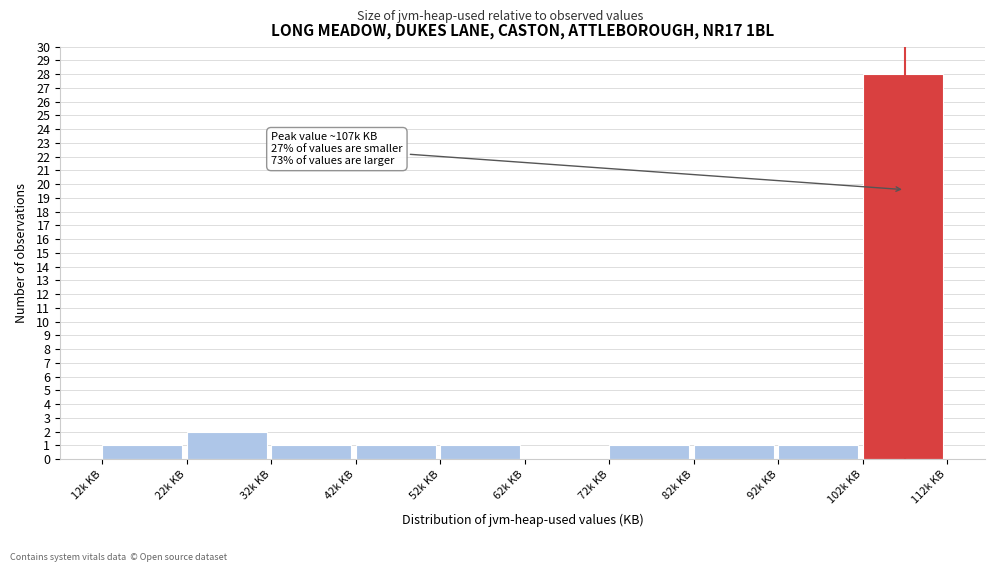

Reading right to left, list all the values displayed in this chart.

102k KB=28	92k KB=1	82k KB=1	72k KB=1	62k KB=0	52k KB=1	42k KB=1	32k KB=1	22k KB=2	12k KB=1